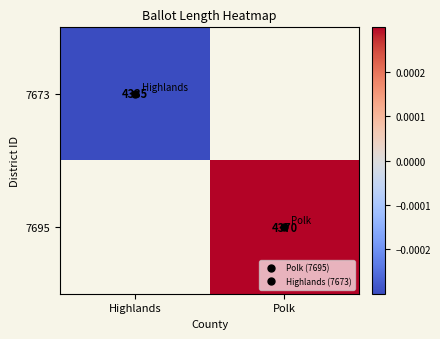

At which category does the chart reach its peak across all series?

Polk